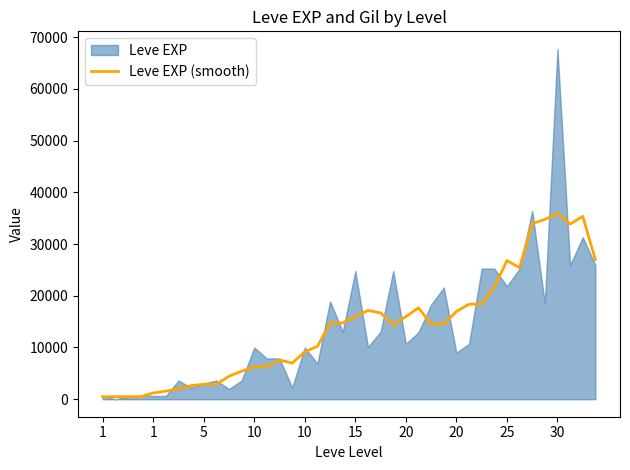

How many values are below 14510?

19